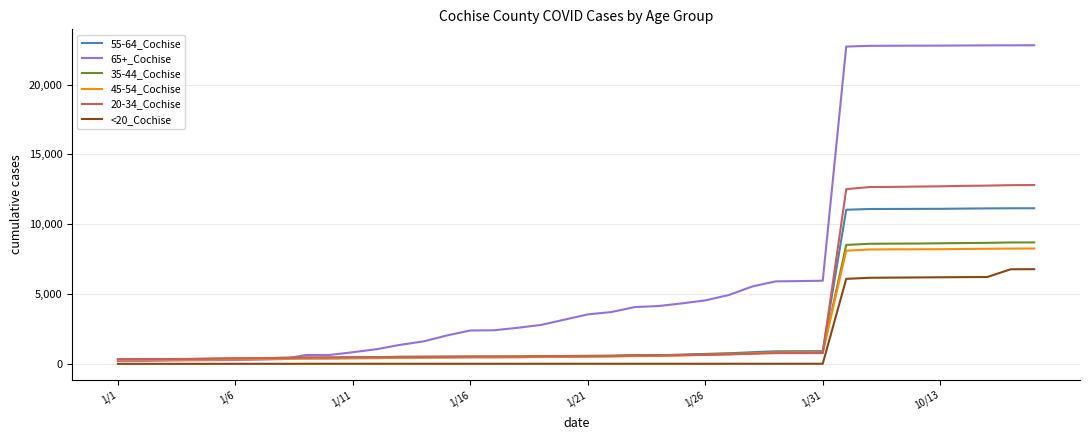

Which series has the widest spread of values?

65+_Cochise